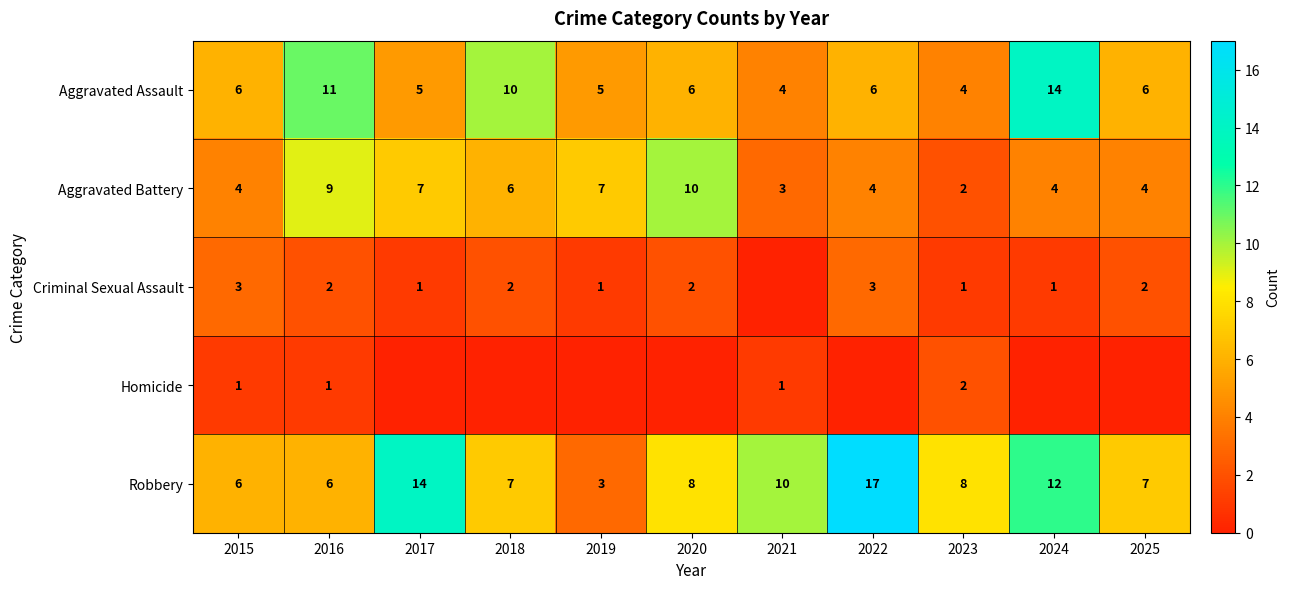

At which category is the sum across all series the highest?

2024